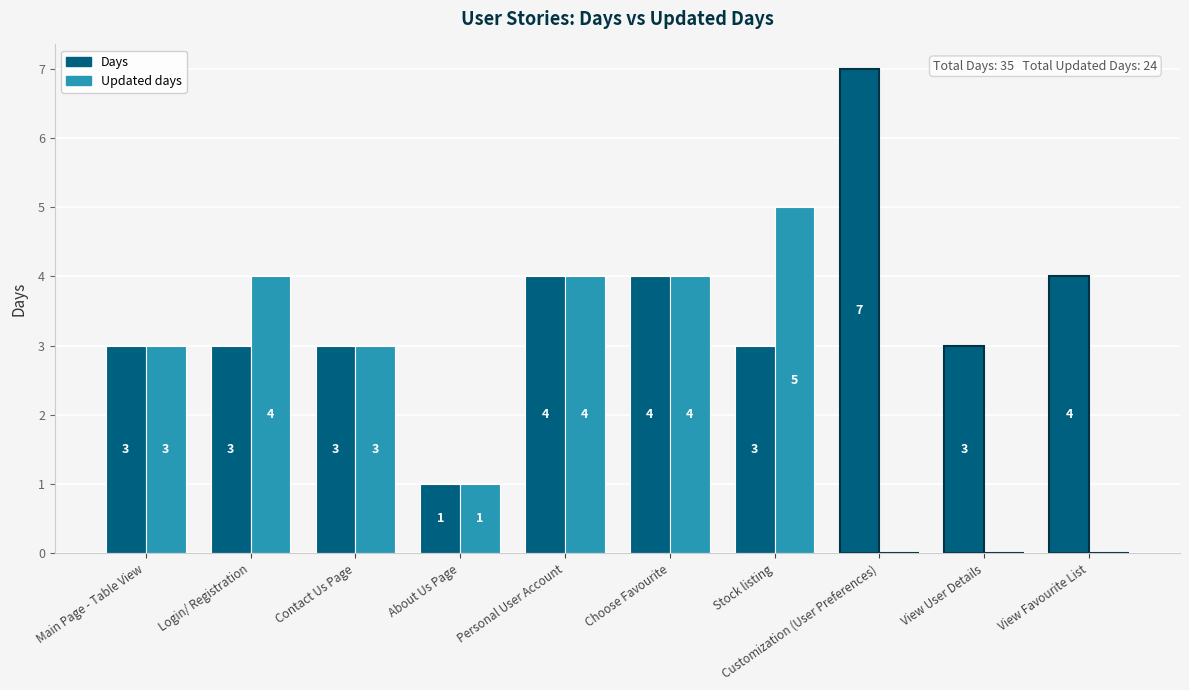

What is the approximate value of Updated days at Main Page - Table View?

3